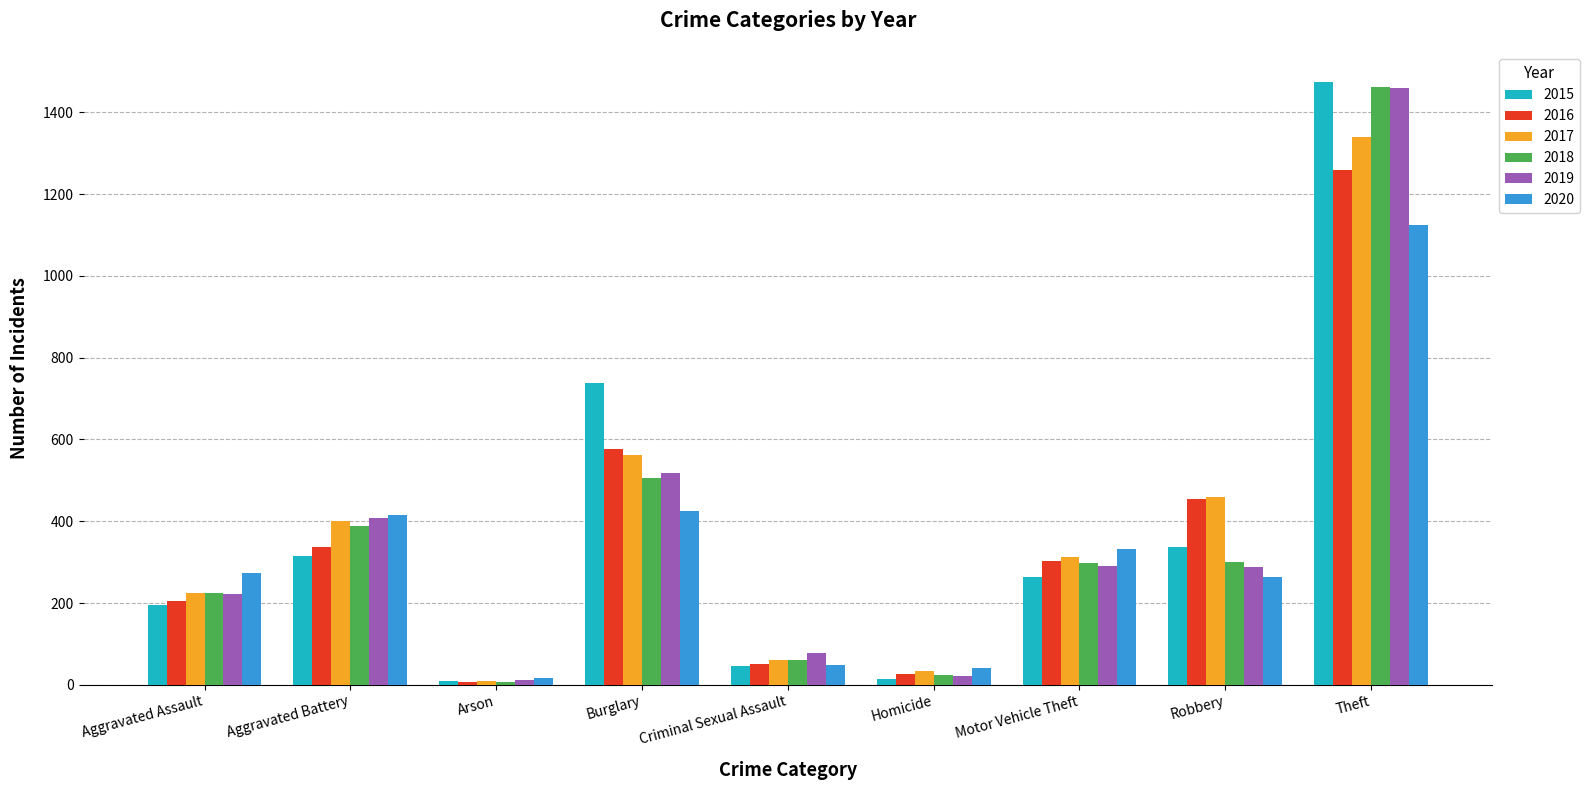

What position from the left is Aggravated Battery?

2